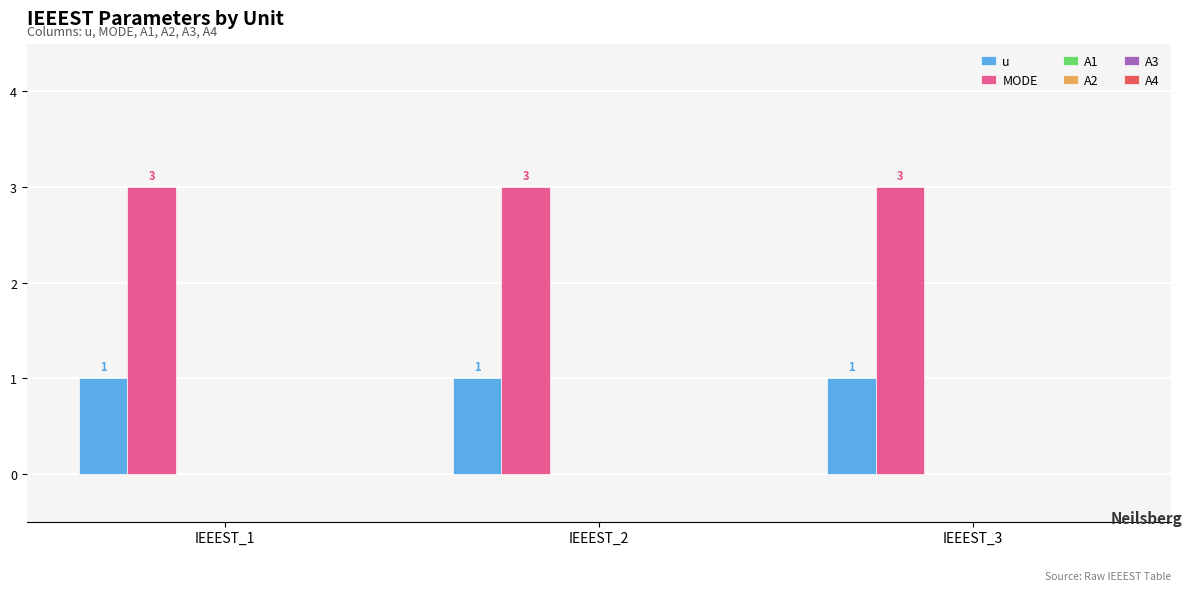

List the series in order of their peak value, lowest first.

u, MODE